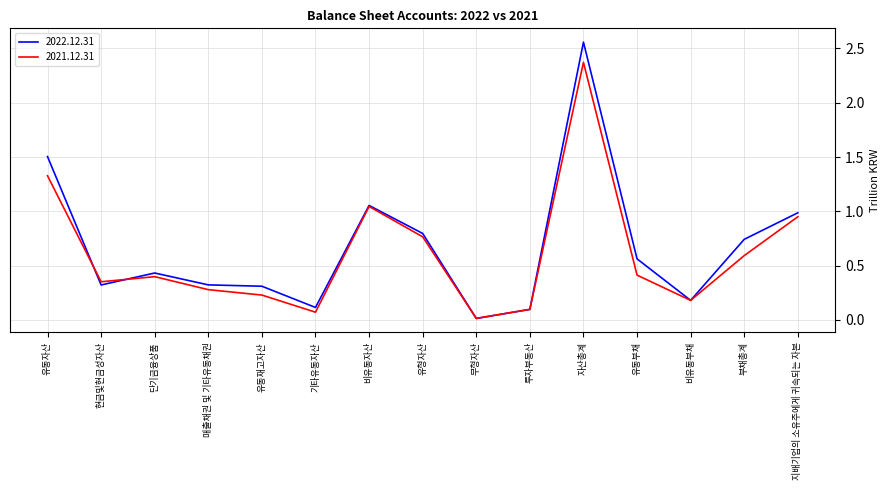

Which category has the lowest value in the 2022.12.31 series?

무형자산